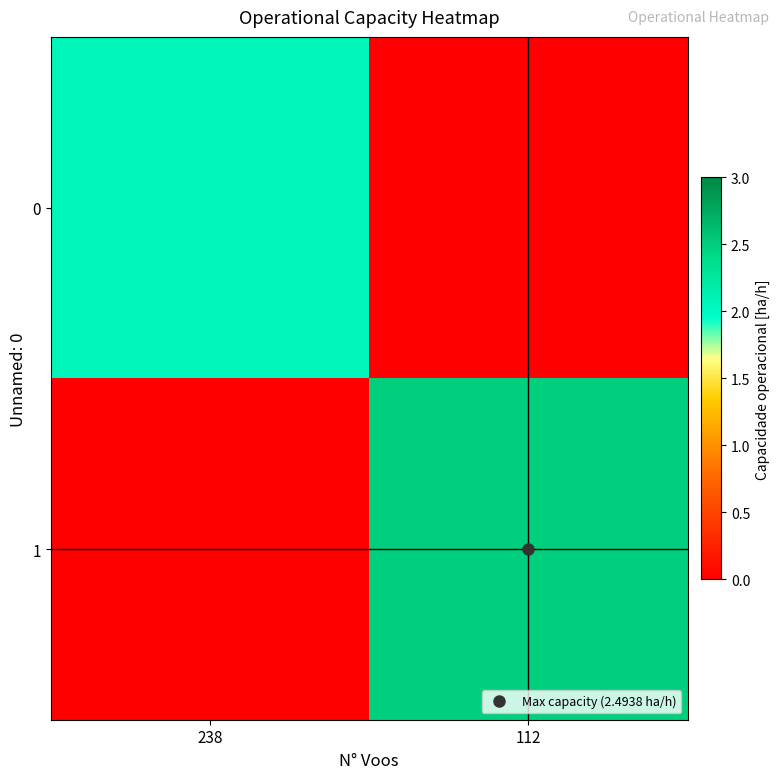

Reading right to left, extract all data points from this chart.

0: 112=0.0	238=2.1
1: 112=2.5	238=0.0